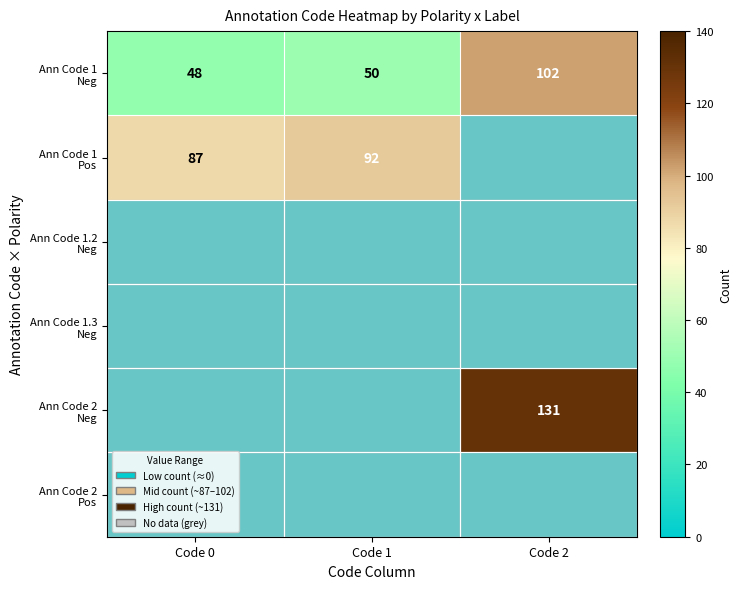

How many data points in Ann Code 1 Pos are above 87?

1